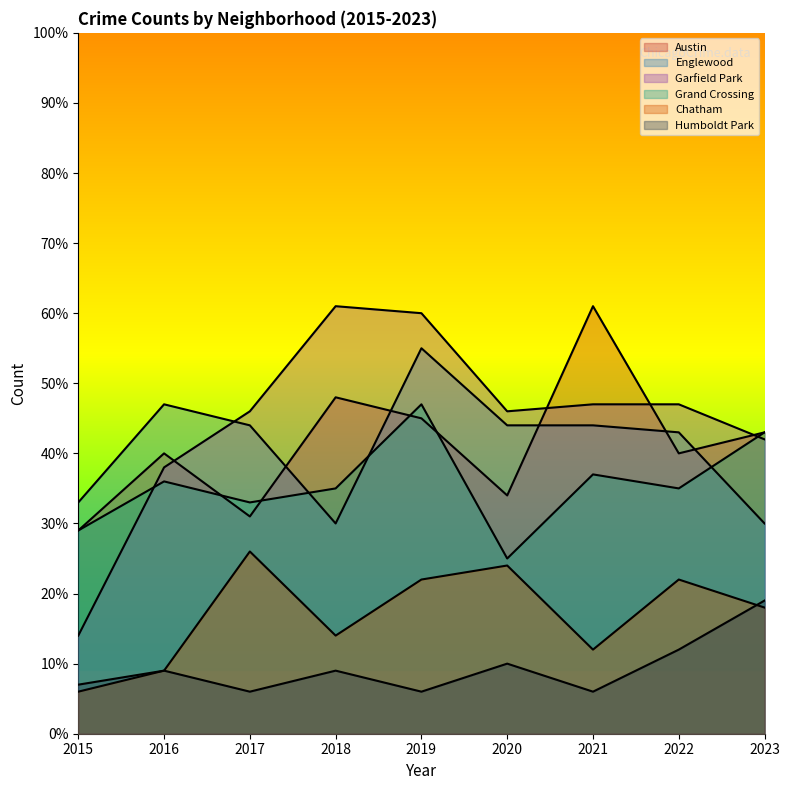

At which label does Garfield Park reach its minimum?

2015